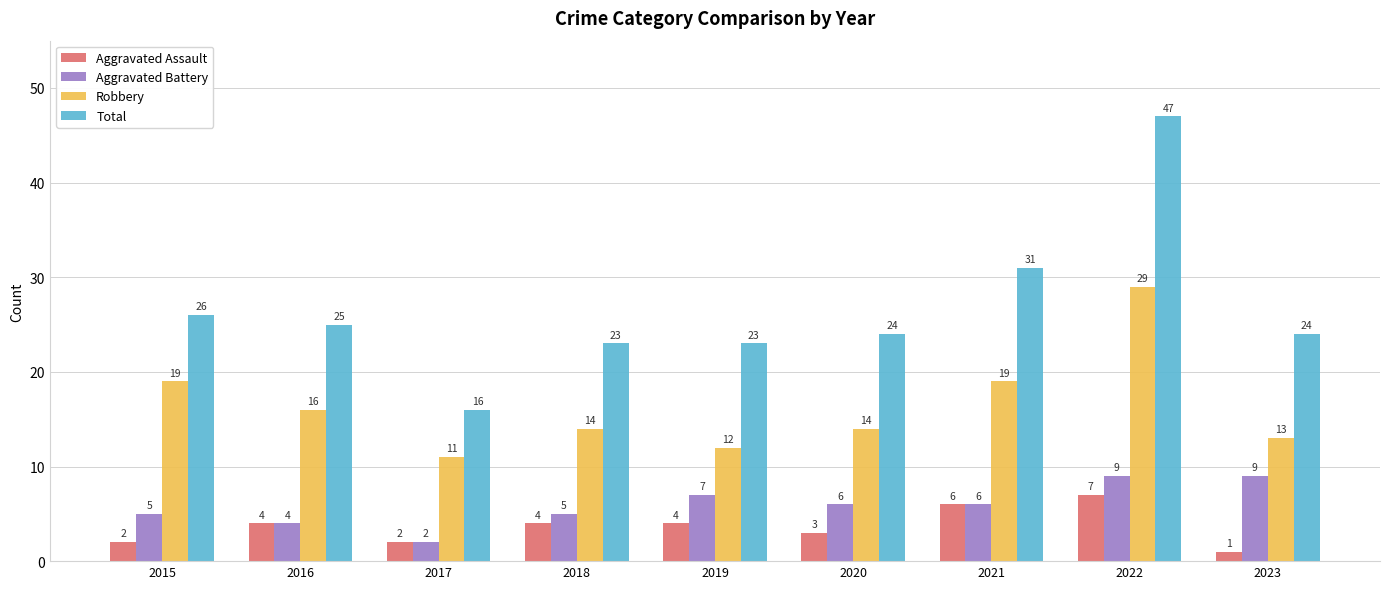

What is the value of the Aggravated Assault bar at the 1st from the left?

2